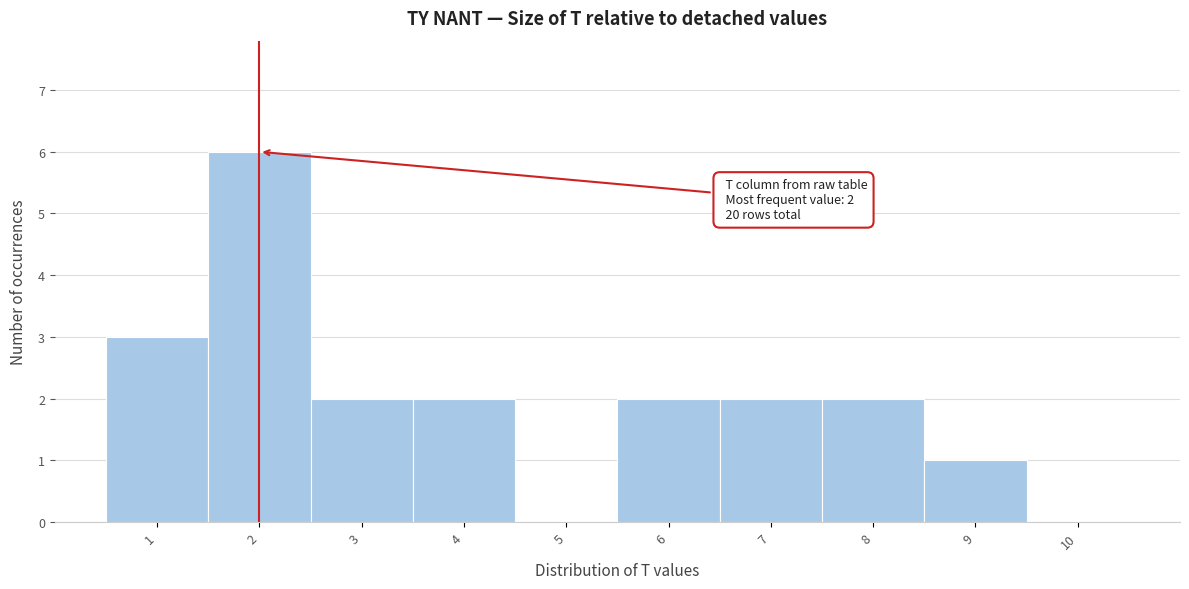

Over which range of the x-axis is the bar tallest?

1.5 to 2.5